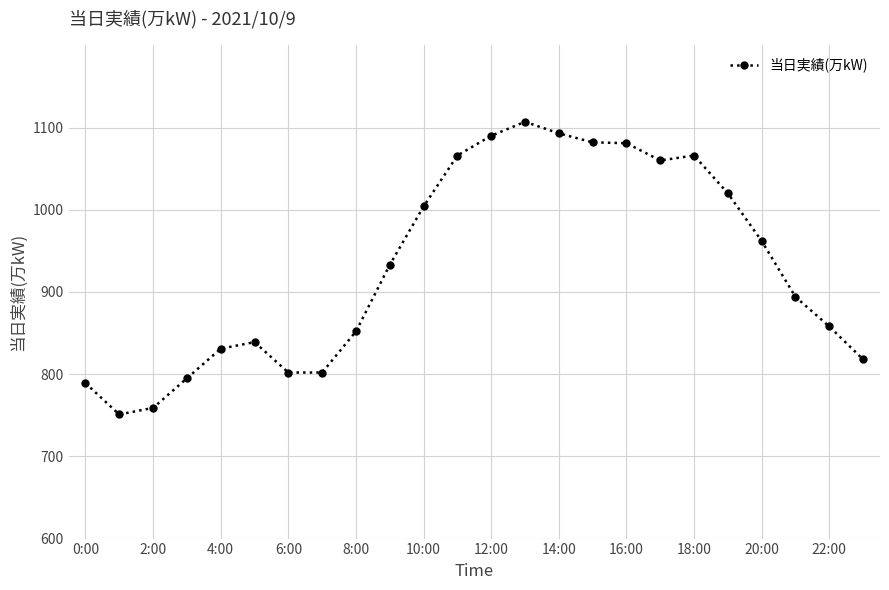

How many distinct data groups are displayed?

1